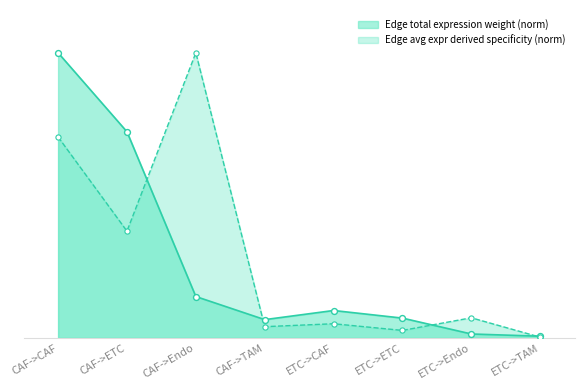

At how many categories does at least one series exceed 0?

8